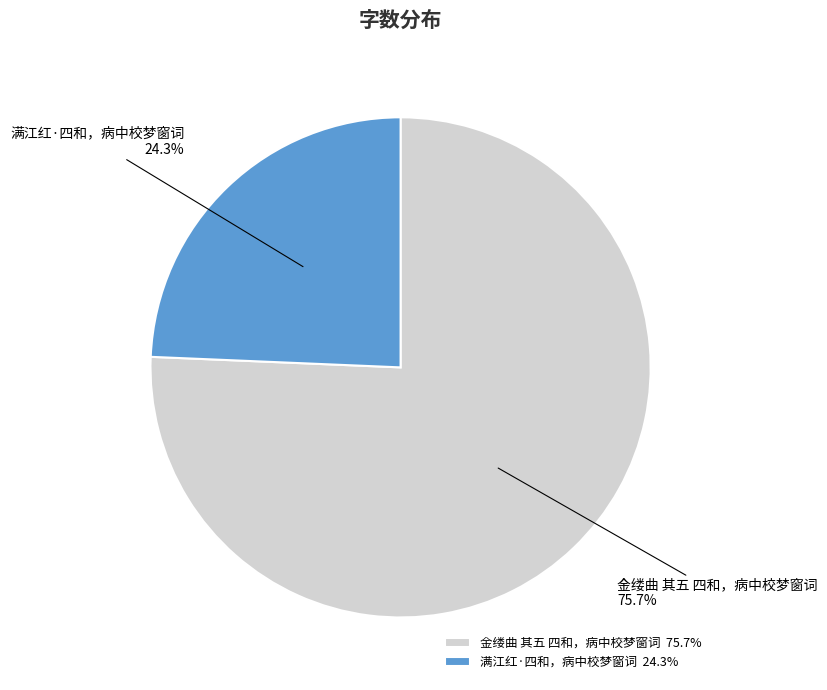

To the nearest percent, what percentage of the pie is 满江红·四和，病中校梦窗词?

24%